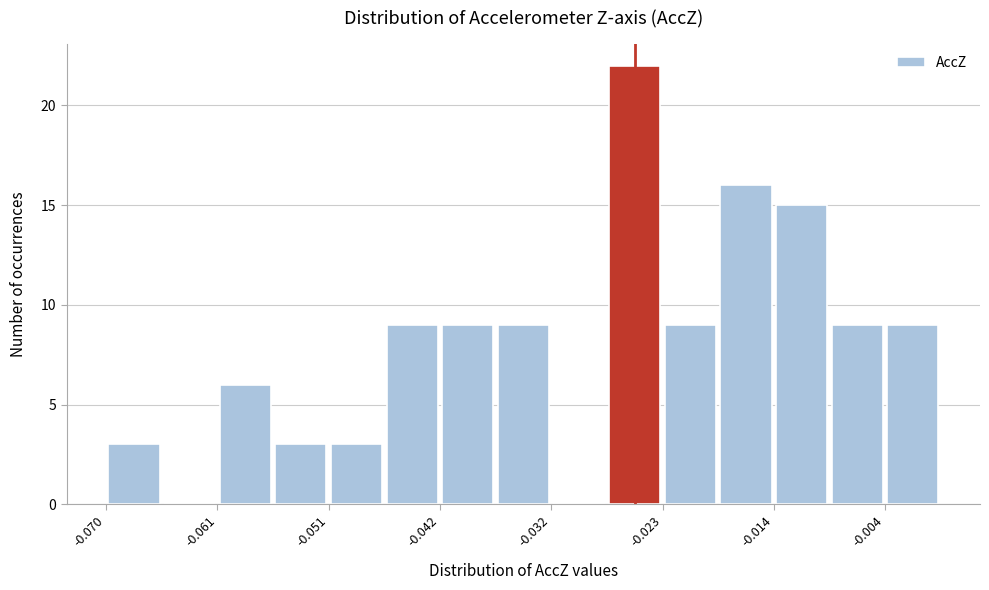

Which range on the x-axis has the tallest bar?

-0.028 to -0.023